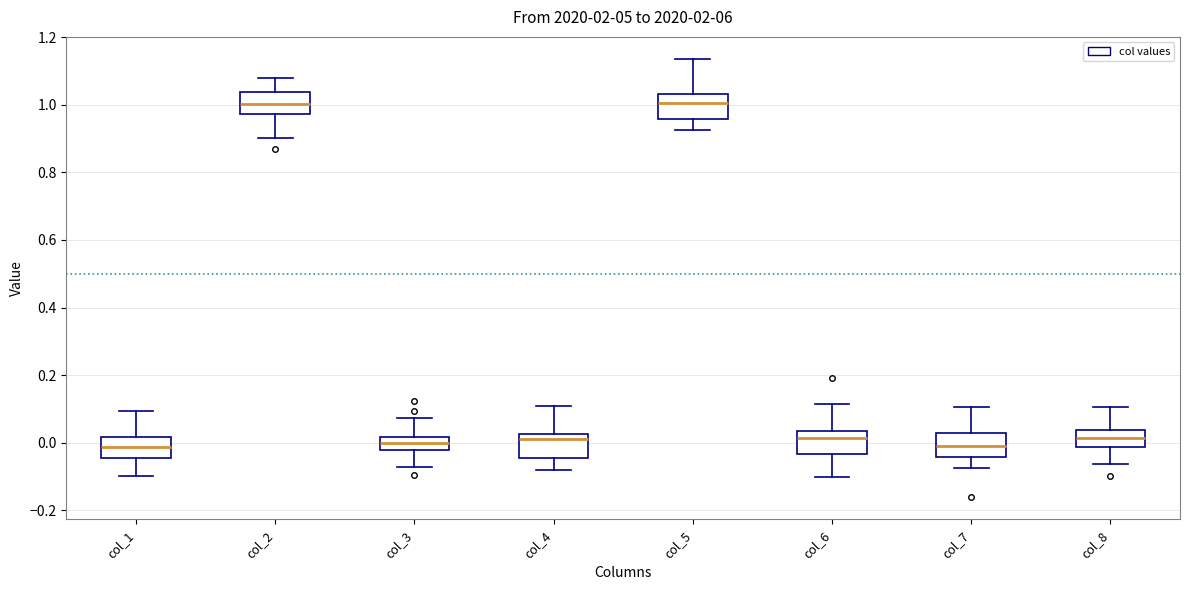

Where is the upper edge of the box for col_7 on the y-axis? The values are not printed on the chart, so give them approximately, as read against the axis.

0.02